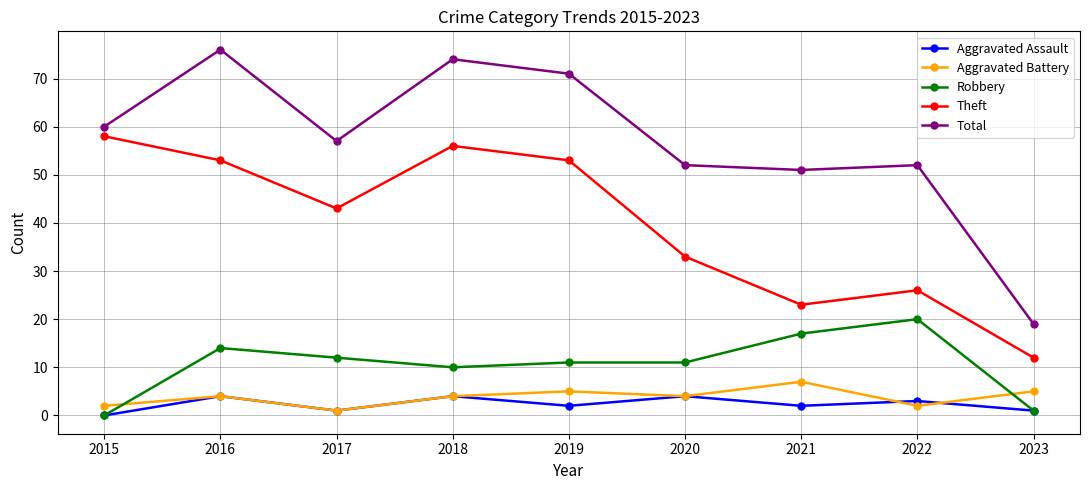

What is the maximum value shown in the chart?

76